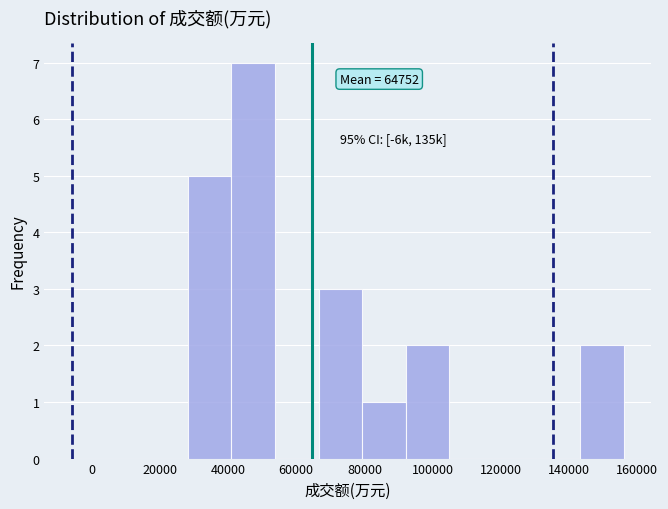

Which range on the x-axis has the tallest bar?

40000 to 54000